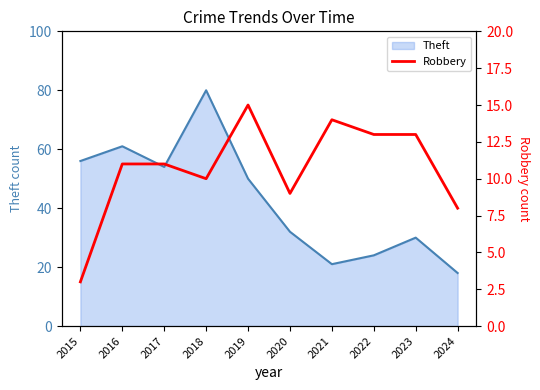

True or false: the data shows 23 at 2021.

False